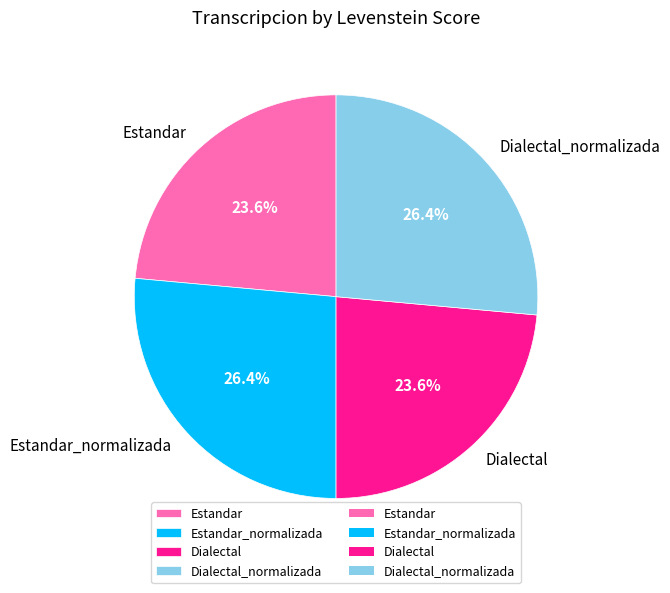

How much of the chart is everything except Dialectal?

76.4%